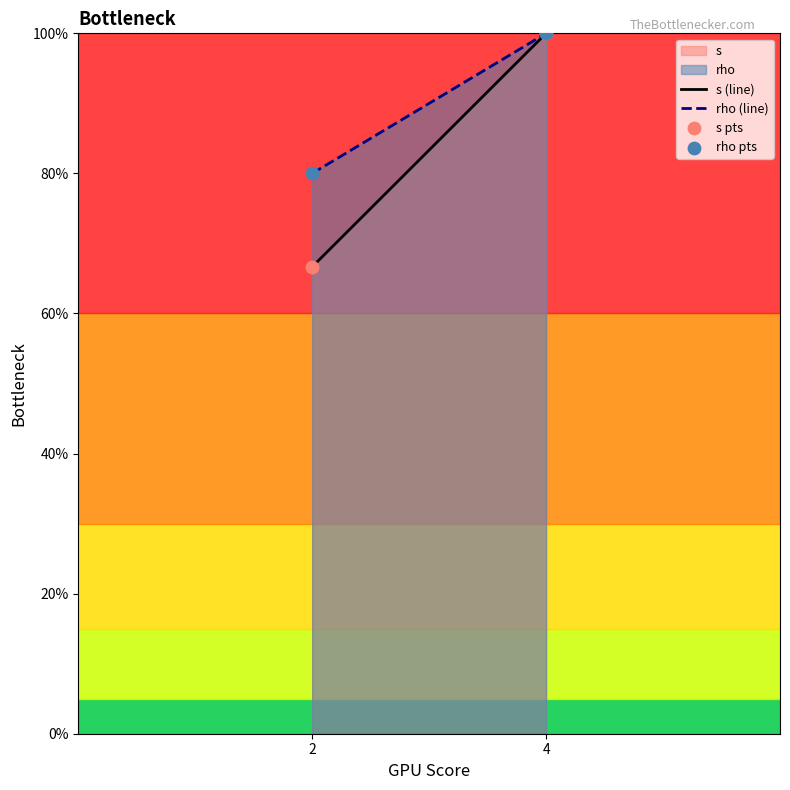

Which series has the widest spread of Y values?

s (line)